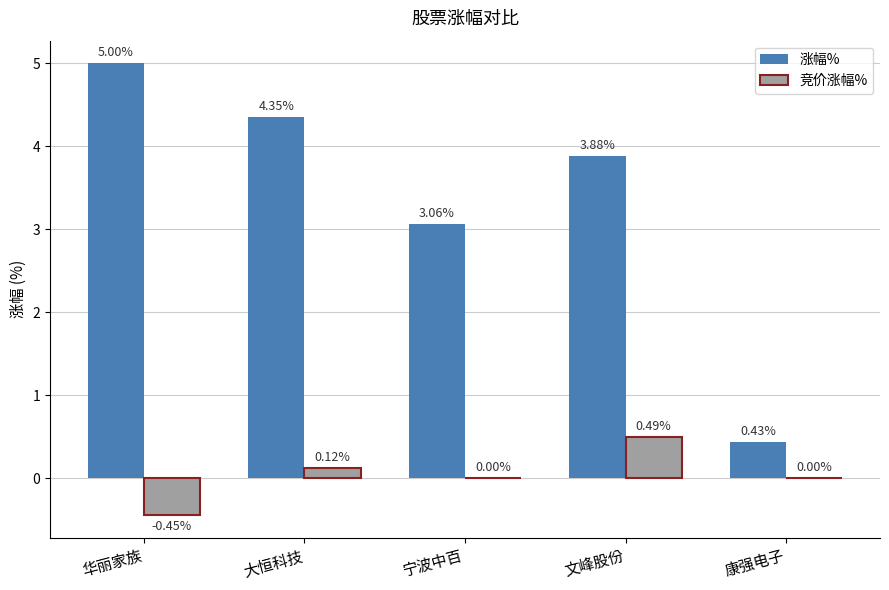

What is the total value across all series at 大恒科技?

4.5